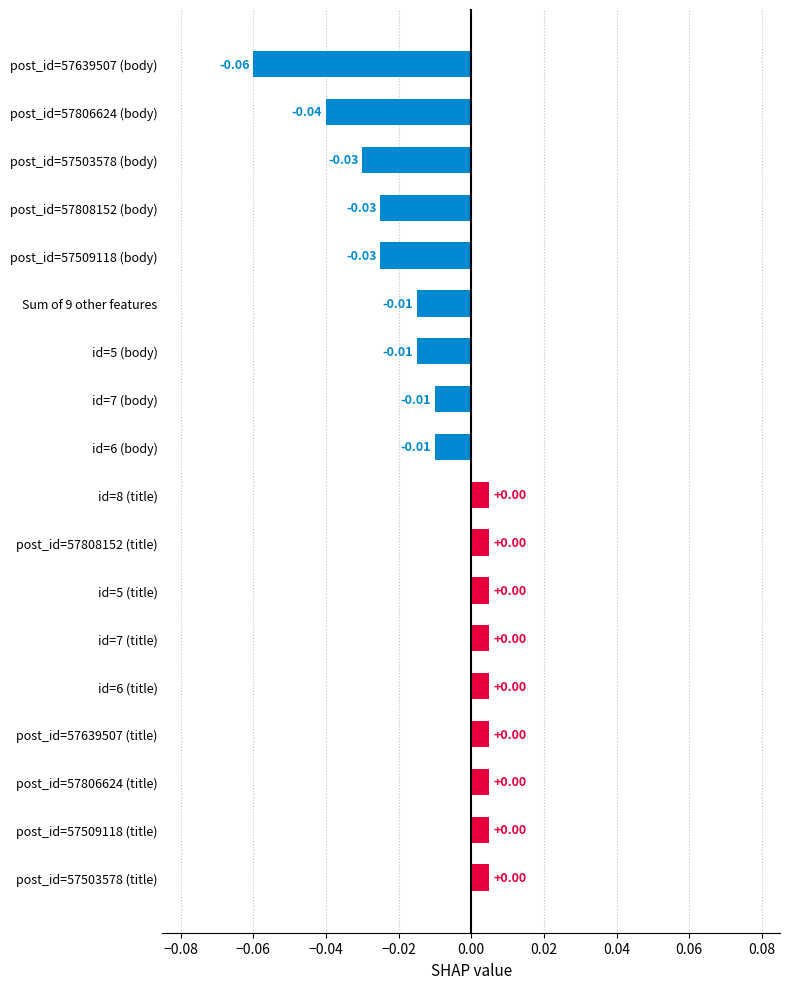

Between id=6 (body) and post_id=57808152 (body), which is larger?

id=6 (body)